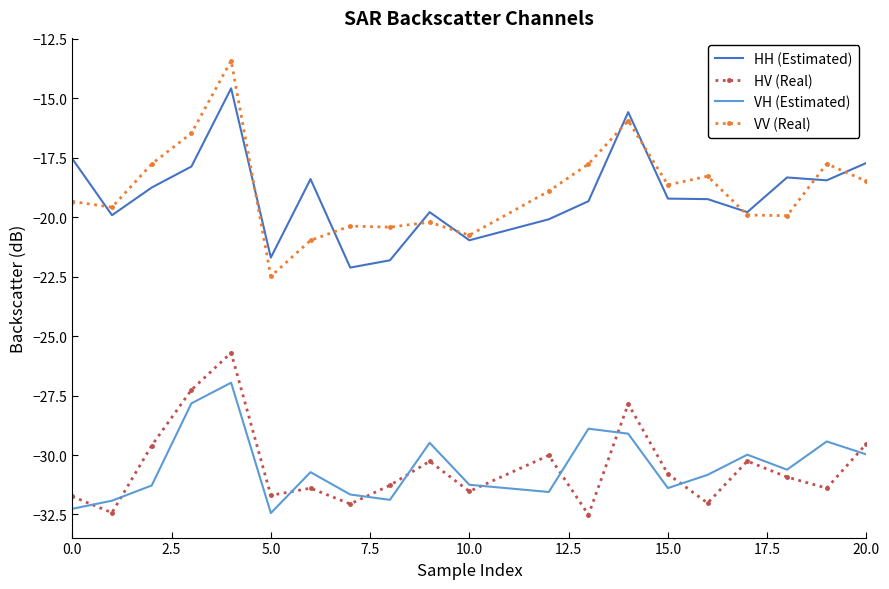

Which series has the widest spread of values?

VV (Real)